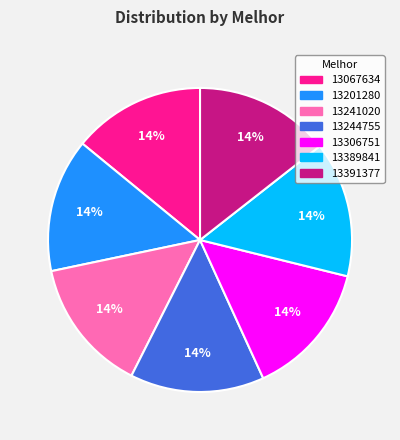

Is there a majority slice in this chart?

No